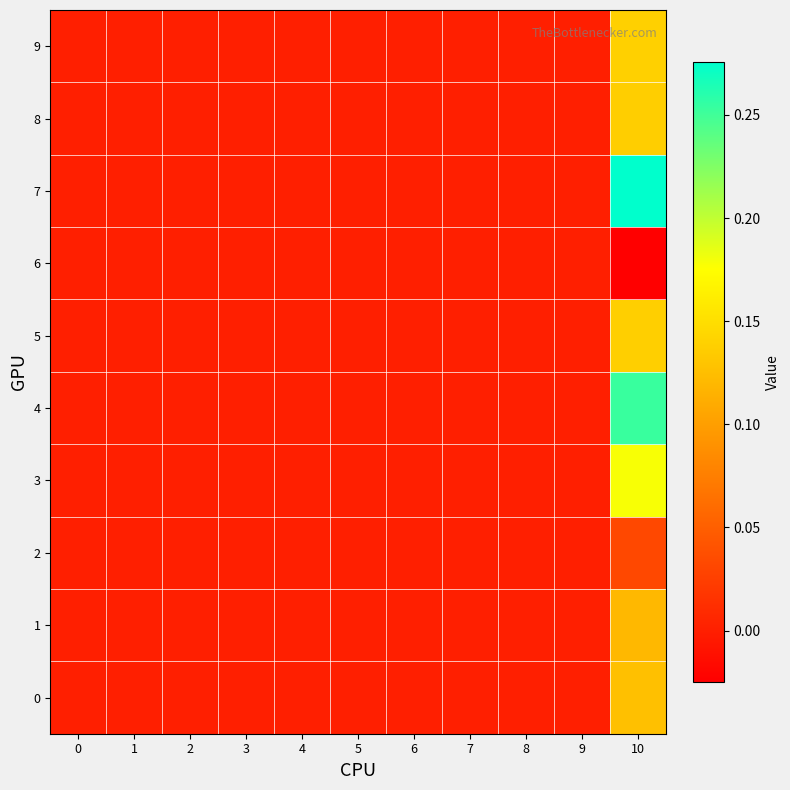

Reading left to right, transcribe all the data shown in this chart.

0: 0=0.0	1=0.0	2=0.0	3=0.0	4=0.0	5=0.0	6=0.0	7=0.0	8=0.0	9=0.0	10=0.1
1: 0=0.0	1=0.0	2=0.0	3=0.0	4=0.0	5=0.0	6=0.0	7=0.0	8=0.0	9=0.0	10=0.1
2: 0=0.0	1=0.0	2=0.0	3=0.0	4=0.0	5=0.0	6=0.0	7=0.0	8=0.0	9=0.0	10=0.0
3: 0=0.0	1=0.0	2=0.0	3=0.0	4=0.0	5=0.0	6=0.0	7=0.0	8=0.0	9=0.0	10=0.2
4: 0=0.0	1=0.0	2=0.0	3=0.0	4=0.0	5=0.0	6=0.0	7=0.0	8=0.0	9=0.0	10=0.3
5: 0=0.0	1=0.0	2=0.0	3=0.0	4=0.0	5=0.0	6=0.0	7=0.0	8=0.0	9=0.0	10=0.1
6: 0=0.0	1=0.0	2=0.0	3=0.0	4=0.0	5=0.0	6=0.0	7=0.0	8=0.0	9=0.0	10=-0.0
7: 0=0.0	1=0.0	2=0.0	3=0.0	4=0.0	5=0.0	6=0.0	7=0.0	8=0.0	9=0.0	10=0.3
8: 0=0.0	1=0.0	2=0.0	3=0.0	4=0.0	5=0.0	6=0.0	7=0.0	8=0.0	9=0.0	10=0.1
9: 0=0.0	1=0.0	2=0.0	3=0.0	4=0.0	5=0.0	6=0.0	7=0.0	8=0.0	9=0.0	10=0.1